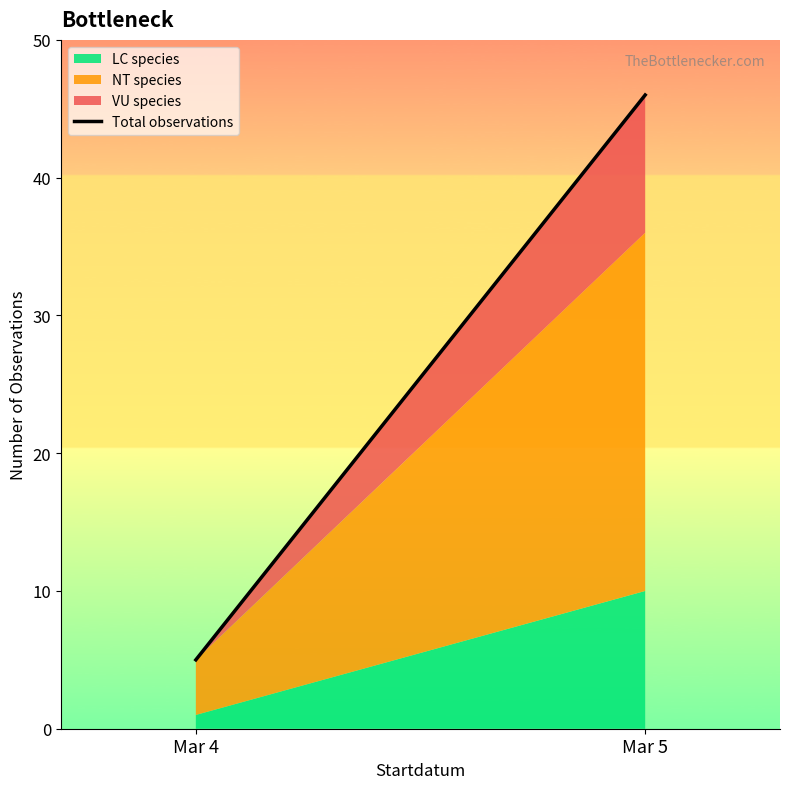

Rank the categories by value from highest to lowest.

Mar 5, Mar 4